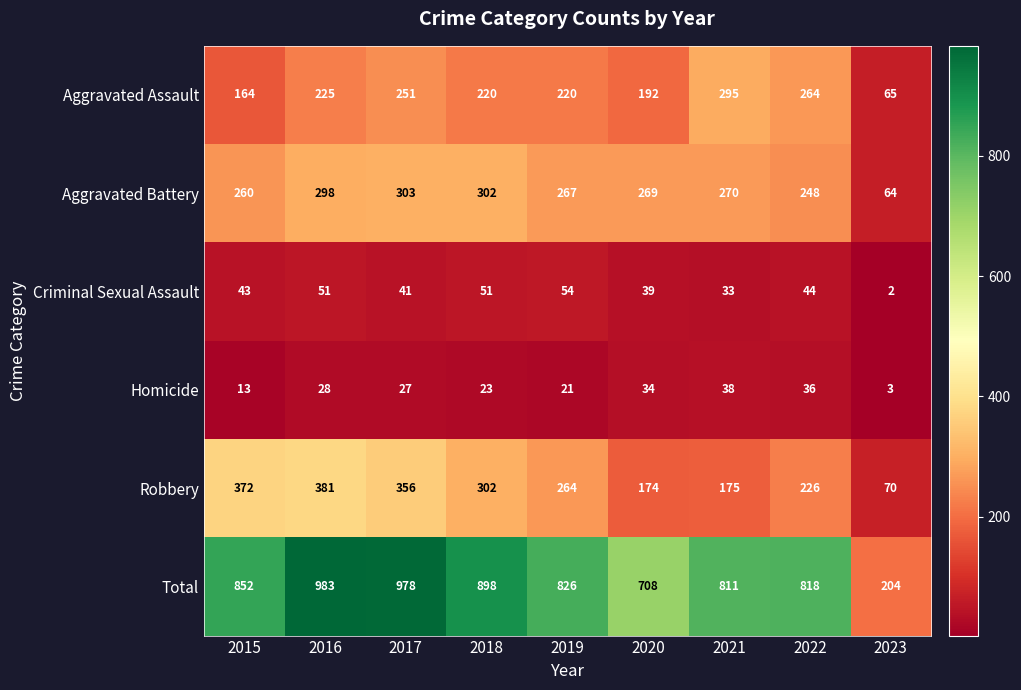

At which category is the sum across all series the highest?

2016